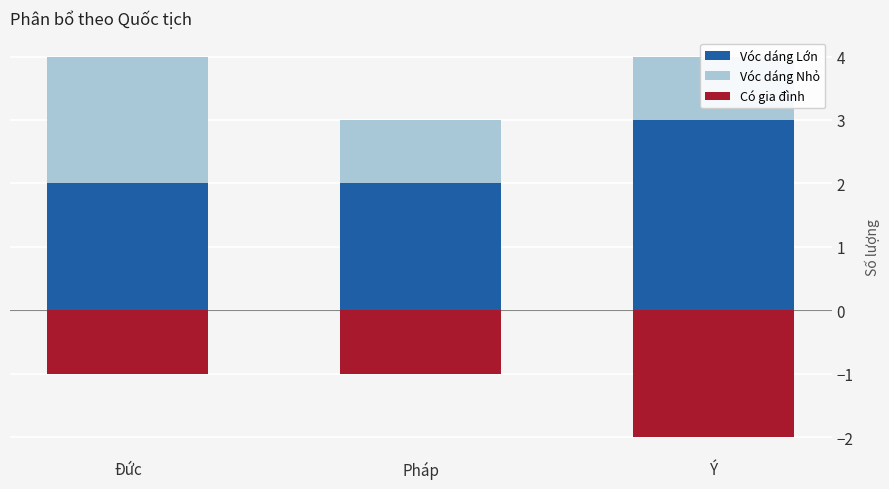

The Vóc dáng Nhỏ series shows 2 at Pháp. True or false?

False